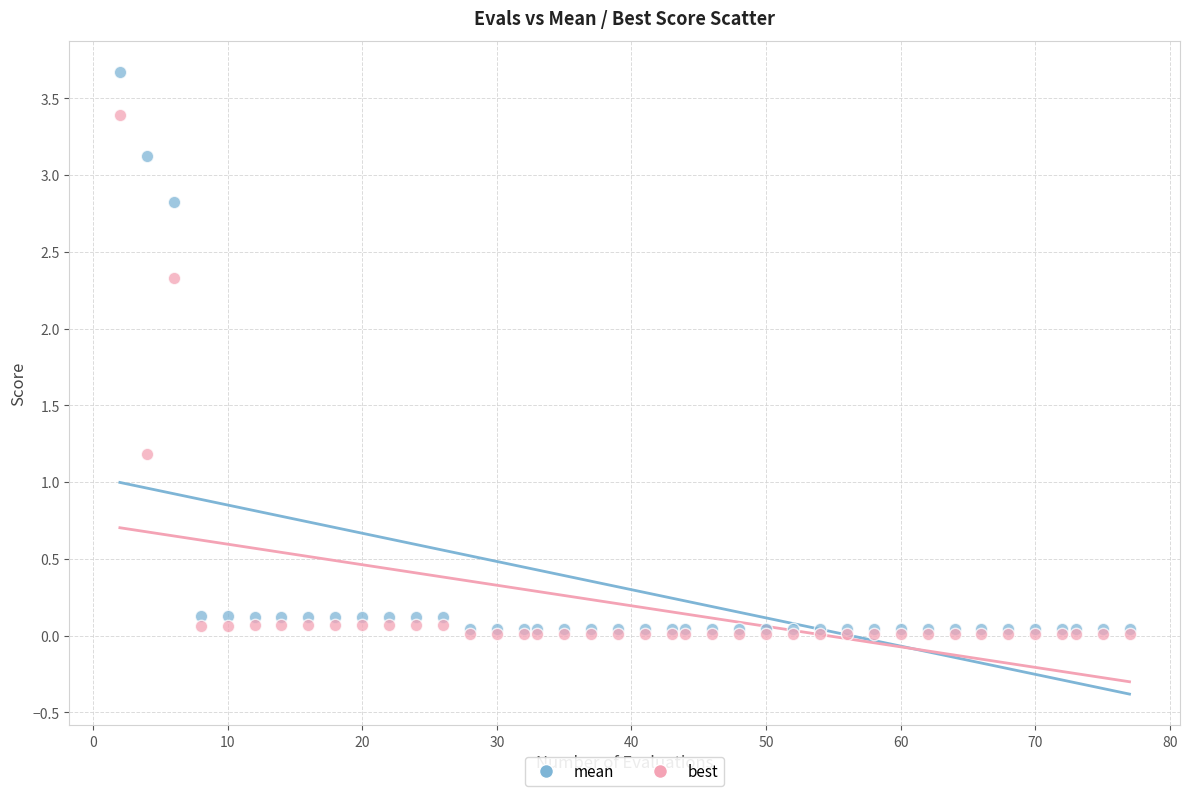

In the best series, what Y value is closest to 1?

1.2